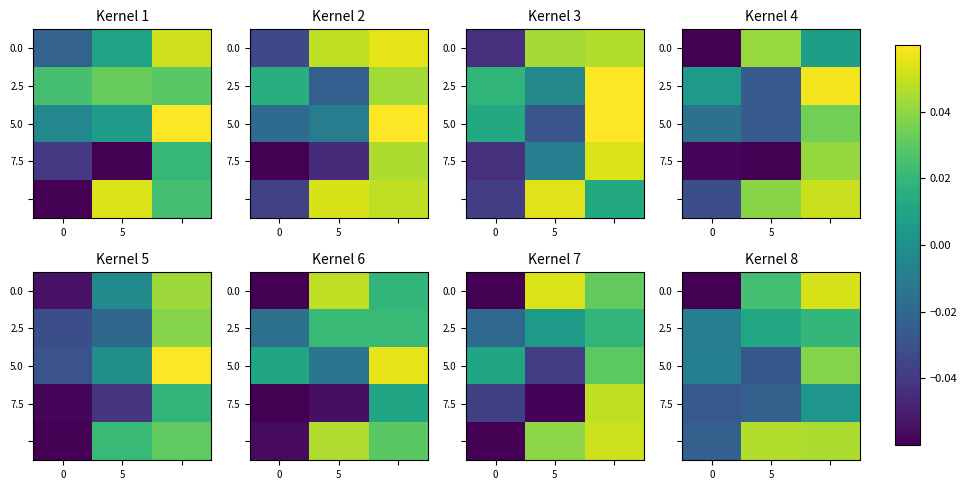

What is the spread (max minus min) of values at 5?

0.1